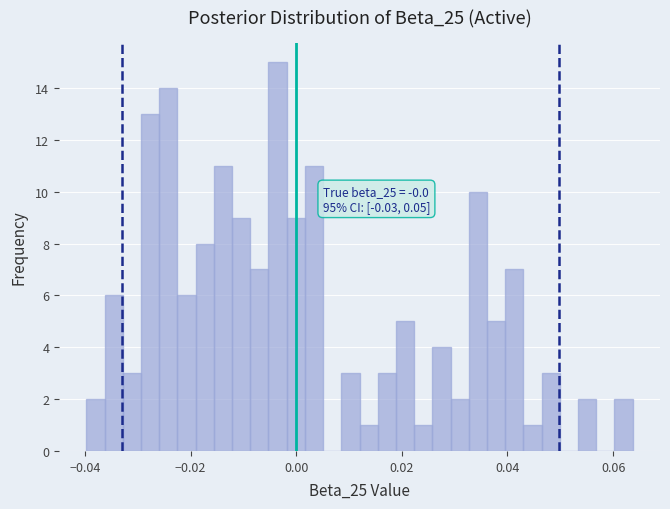

Around what value on the x-axis is the tallest bar? Give the approximate position of its centre, as read against the axis.

-0.004